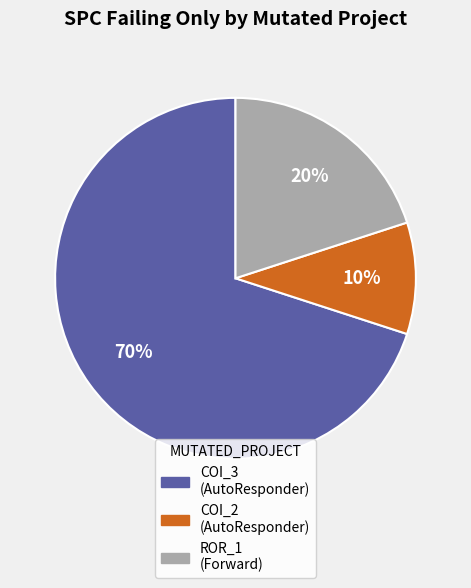

To the nearest percent, what is the difference between the largest and smallest slice percentages?

60%